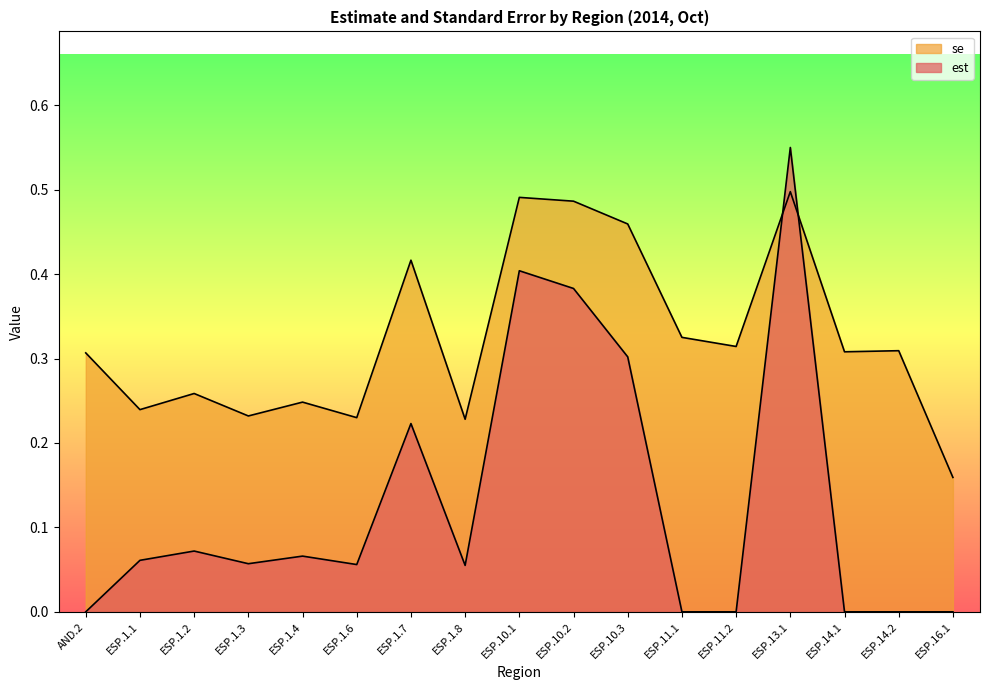

How many lines are shown in the chart?

2